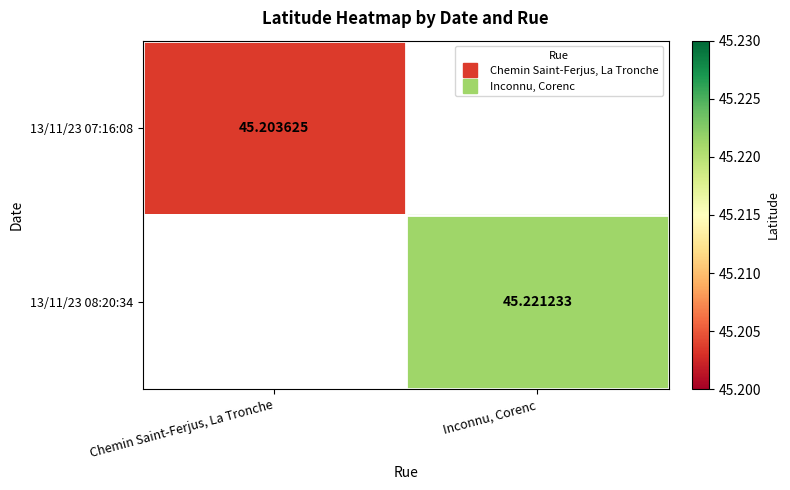

At how many categories does at least one series exceed 45?

2